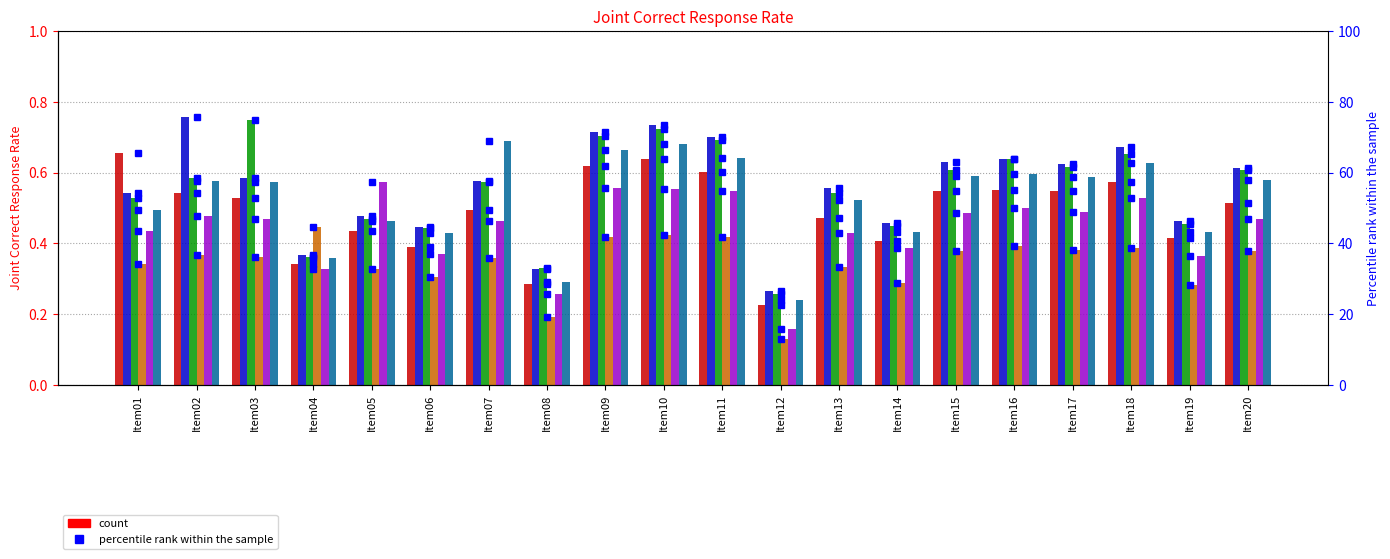

What is the highest value of the Item05 series?

0.6